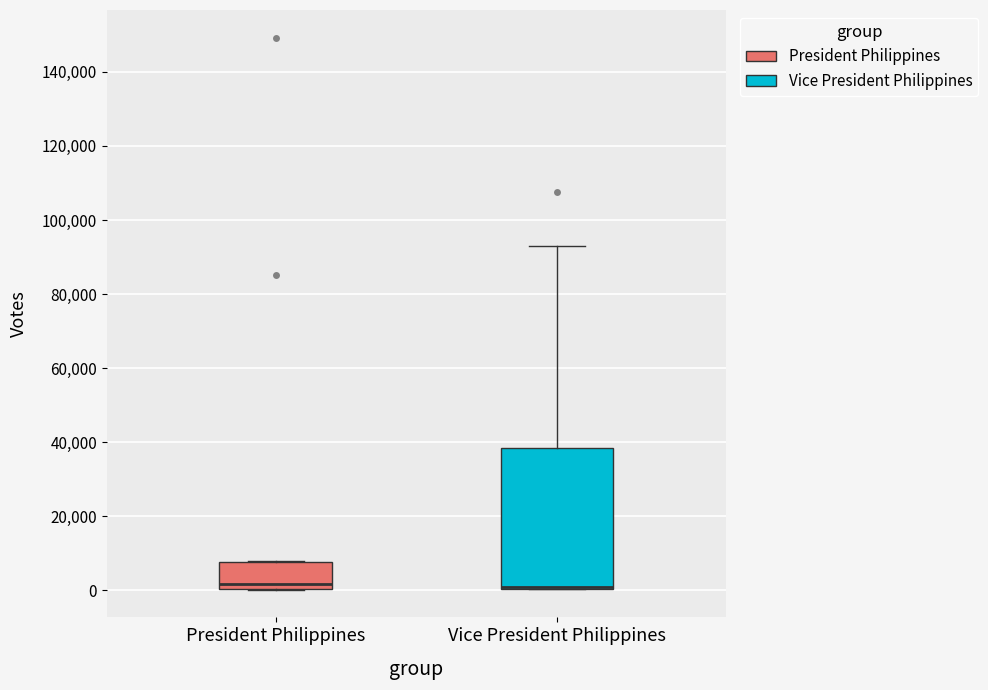

Where does the upper whisker of the box for Vice President Philippines end on the y-axis? The values are not printed on the chart, so give them approximately, as read against the axis.

92000